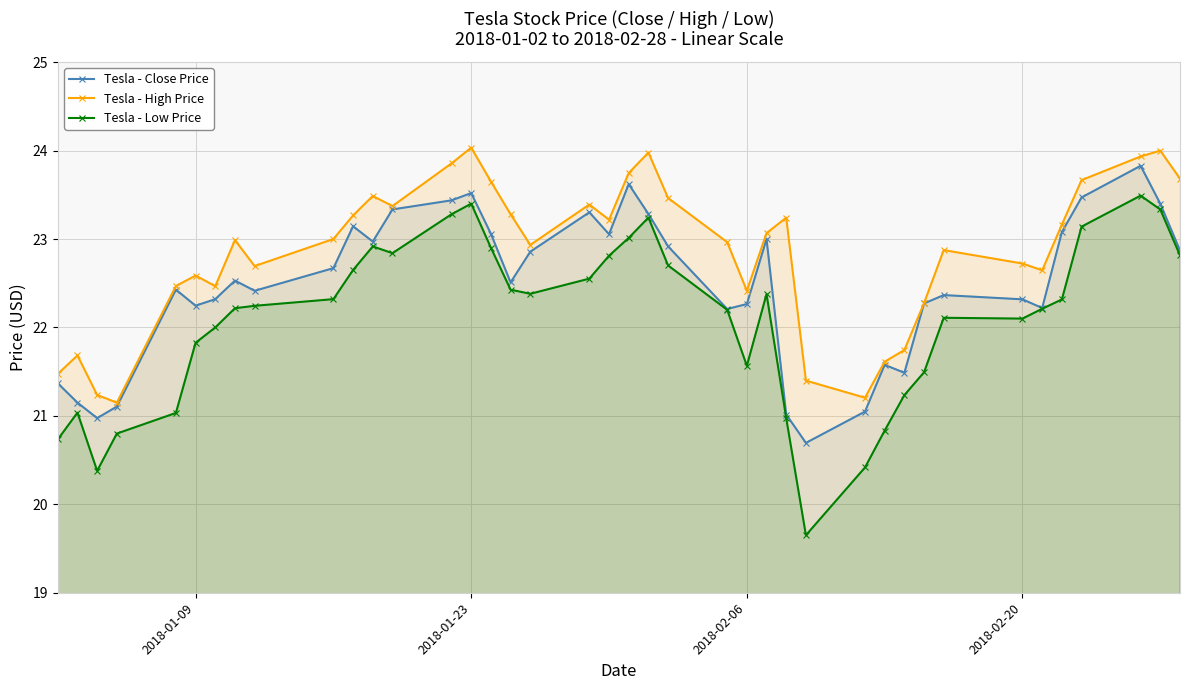

True or false: Tesla - High Price has more than 0 points higher than both neighbors.

True